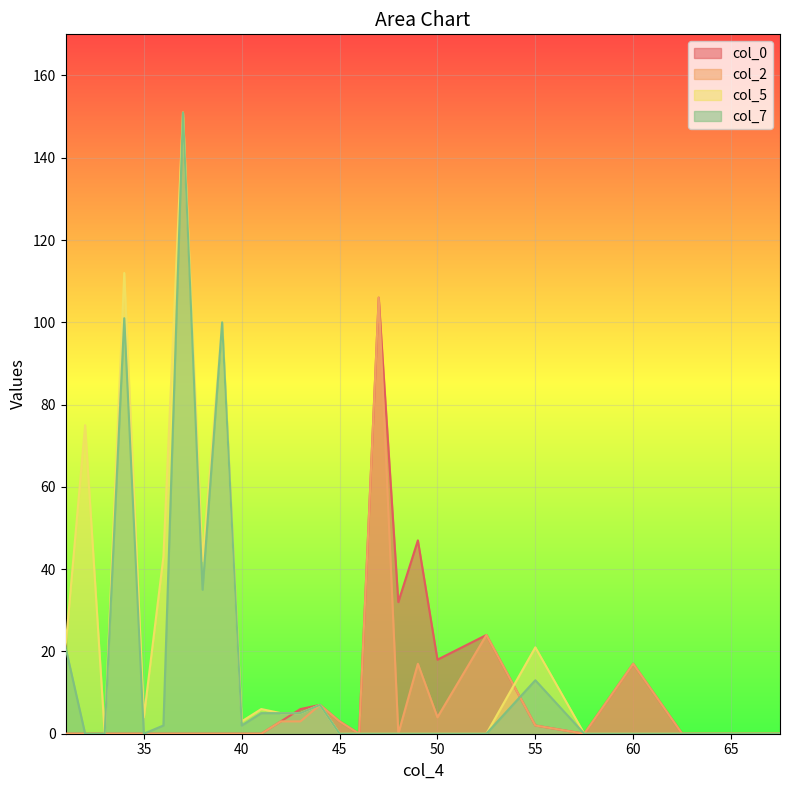

True or false: col_7 and col_2 intersect in this chart.

True